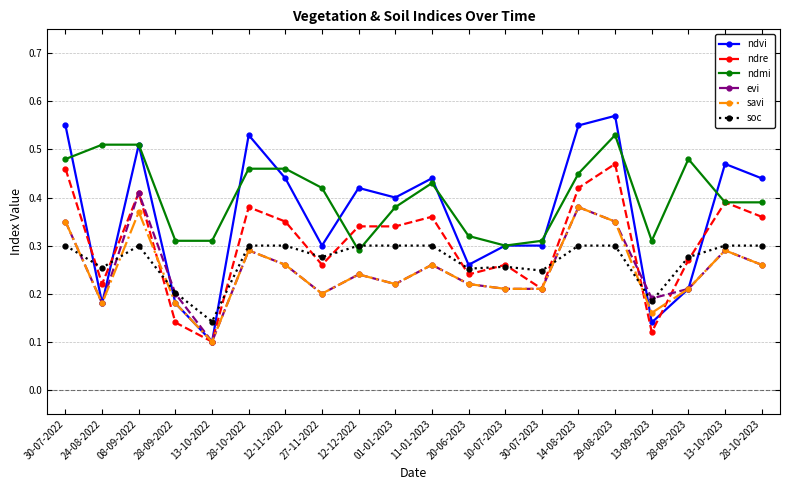

How many categories are shown in the chart?

20